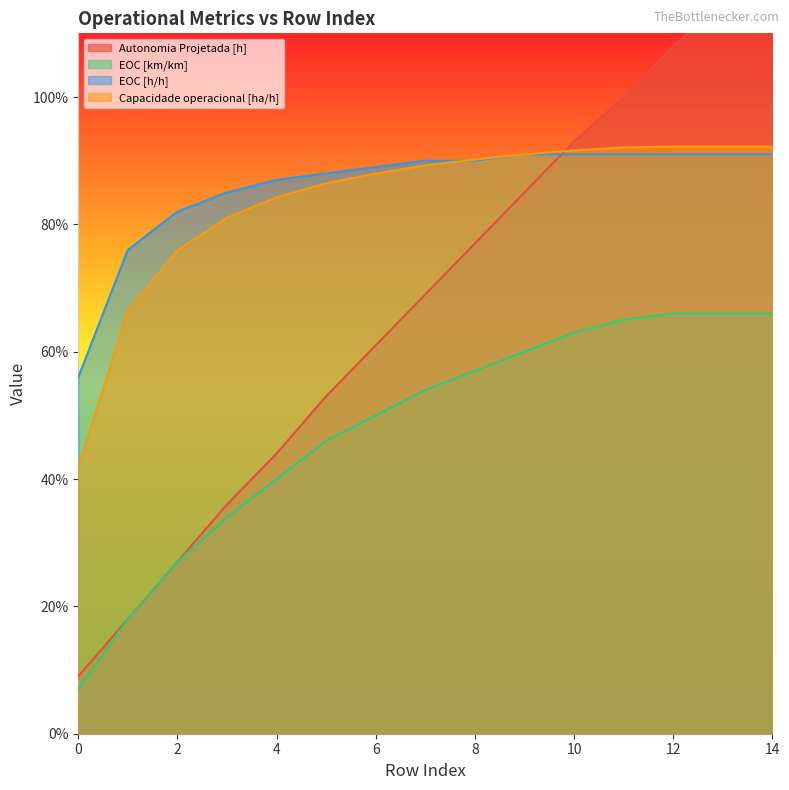

How many data points does each series have?

15